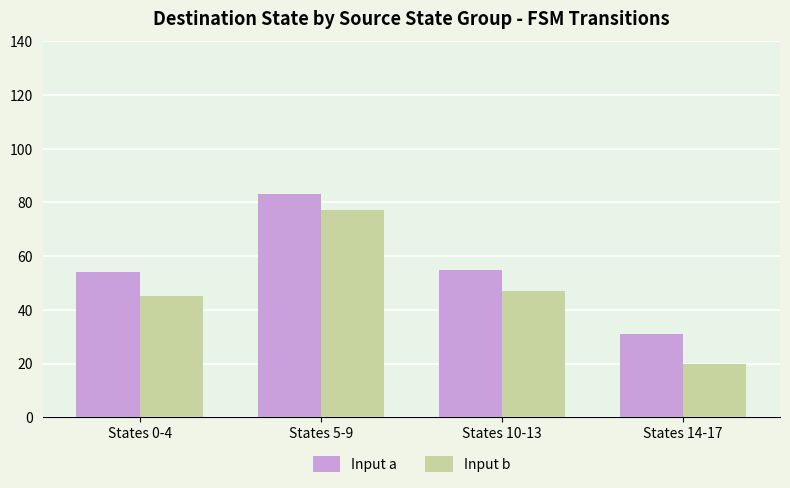

Reading left to right, extract all data points from this chart.

Input a: 54	83	55	31
Input b: 45	77	47	20